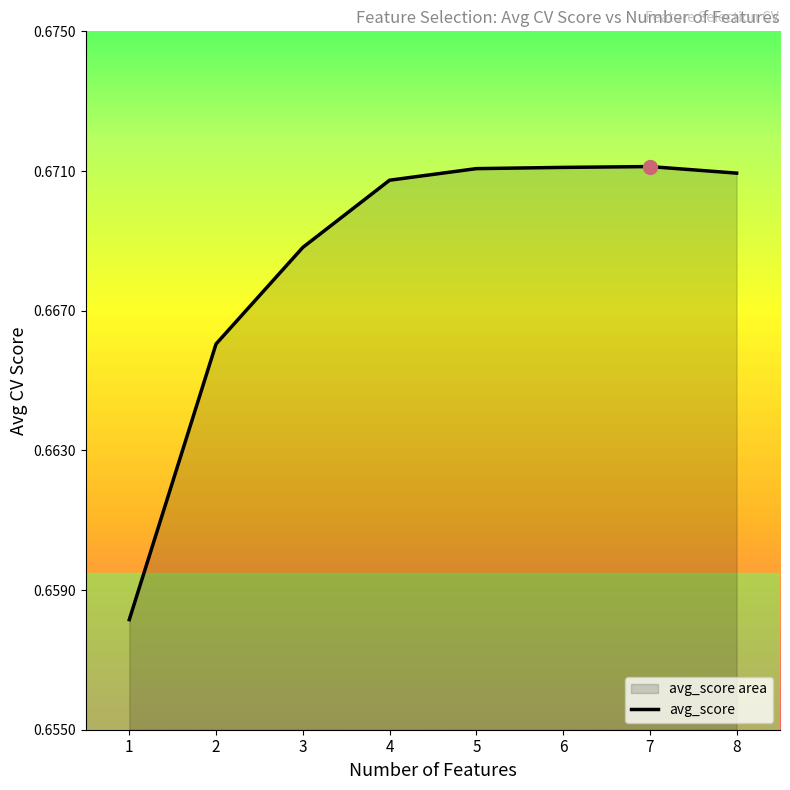

Which category has the highest value across all series?

7